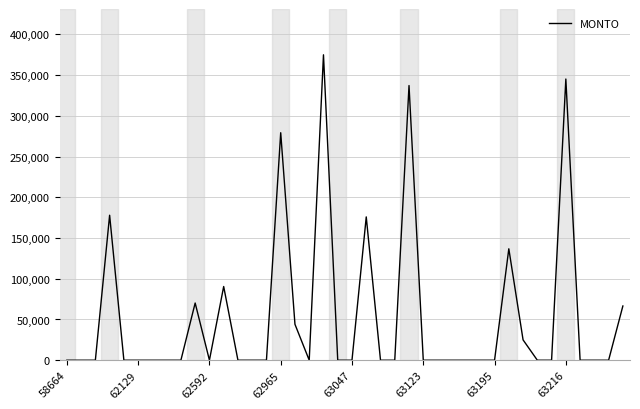

How many categories are shown in the chart?

40